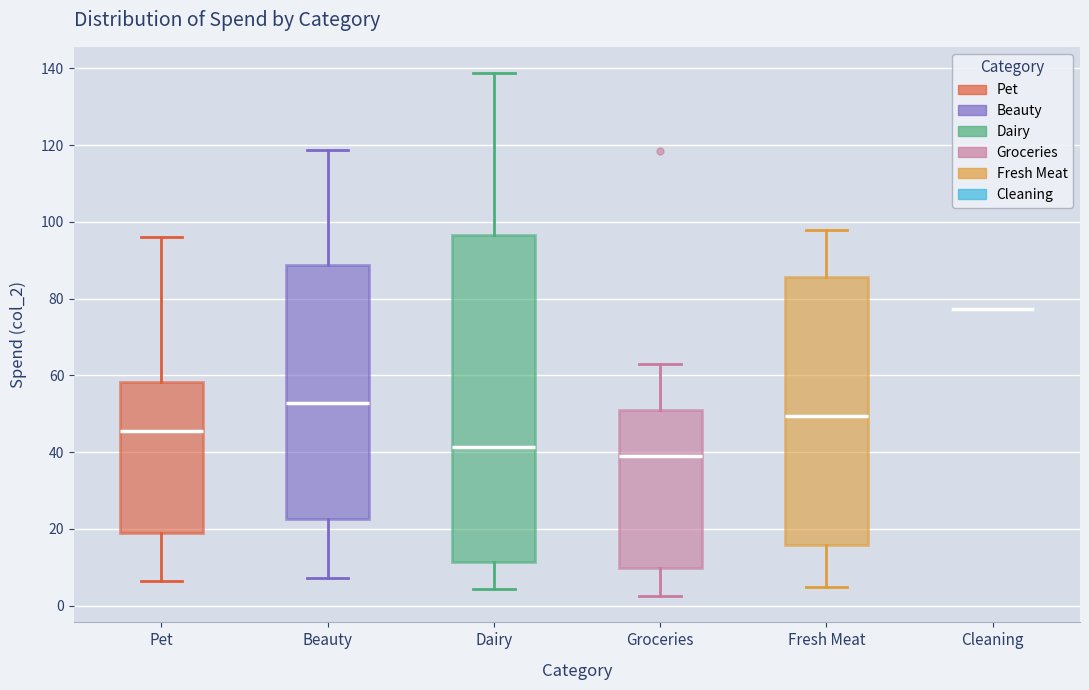

Reading left to right, transcribe this box plot: for each box, give where its median line is, the range the box spans, and where its two whiskers end, as read against the y-axis. The values are not printed on the chart, so give them approximately, as read against the axis.

Pet: median 46, box 20 to 58, whiskers 6 to 96
Beauty: median 52, box 22 to 88, whiskers 8 to 118
Dairy: median 42, box 12 to 96, whiskers 4 to 138
Groceries: median 40, box 10 to 52, whiskers 2 to 62
Fresh Meat: median 50, box 16 to 86, whiskers 4 to 98
Cleaning: box collapsed to a line at 78, whiskers 78 to 78